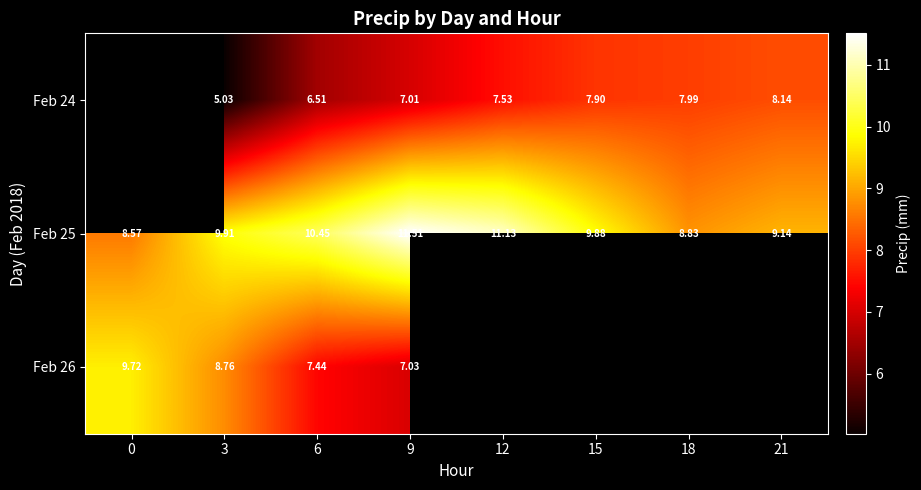

How many categories are shown in the chart?

8